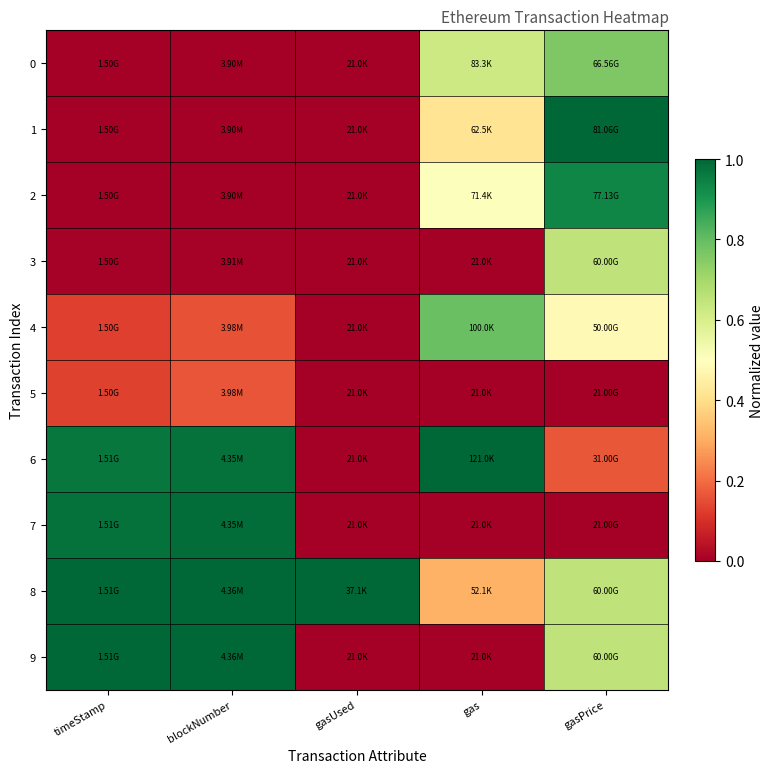

List the series in order of their peak value, highest first.

1, 6, 8, 9, 7, 2, 4, 0, 3, 5